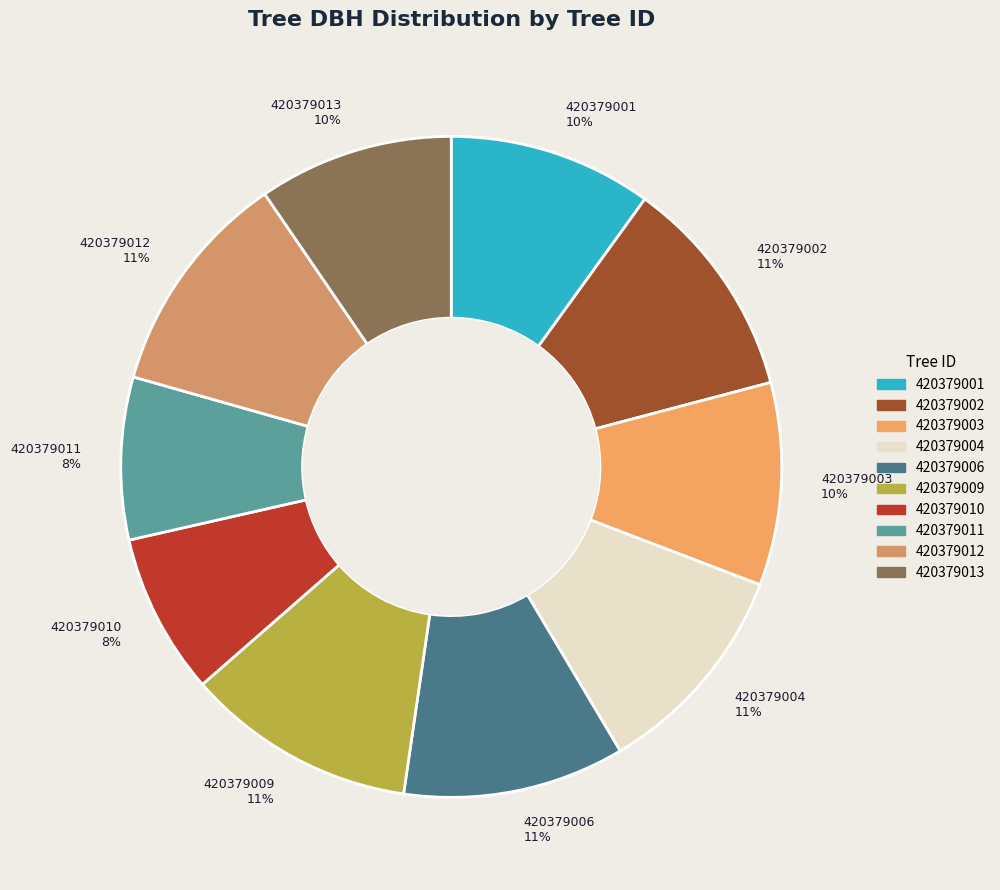

Combined, do 420379001 and 420379002 account for over 50%?

No